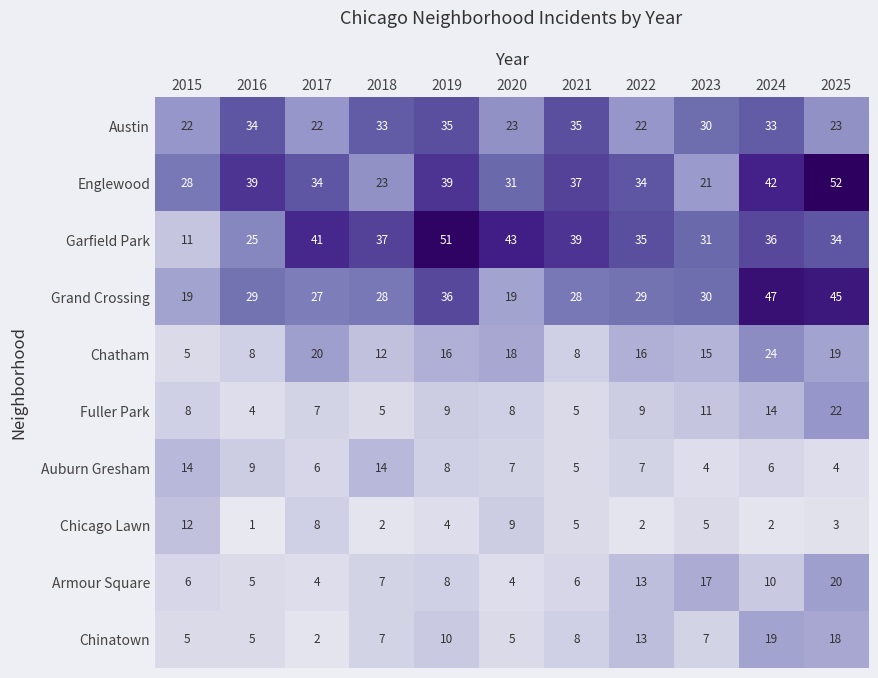

How many values in the Chicago Lawn series are below 4?

5